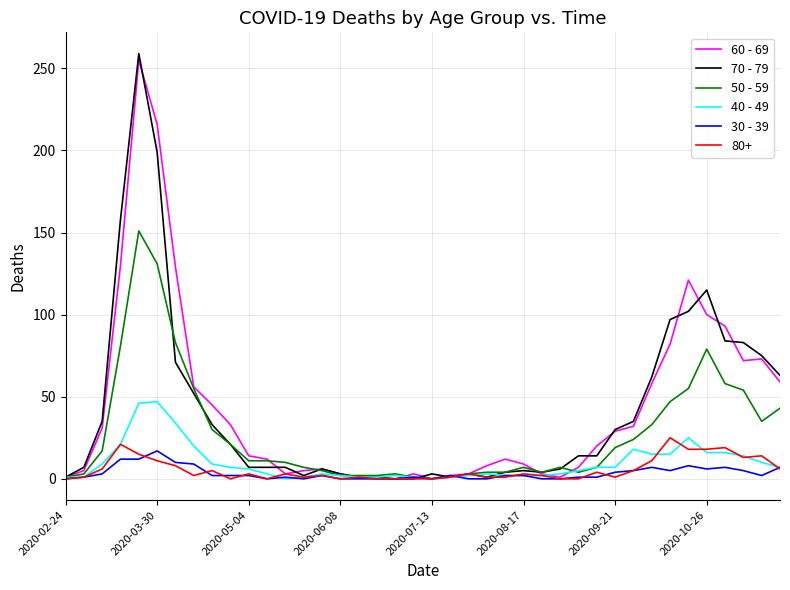

What is the greatest value displayed?

259